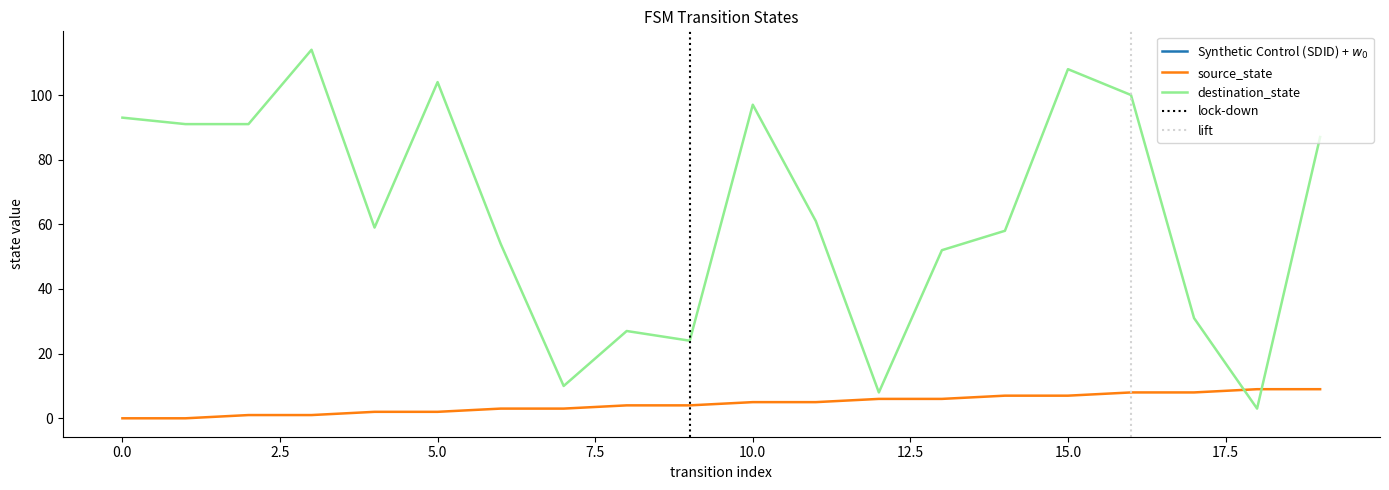

Which series has the largest total across all categories?

destination_state